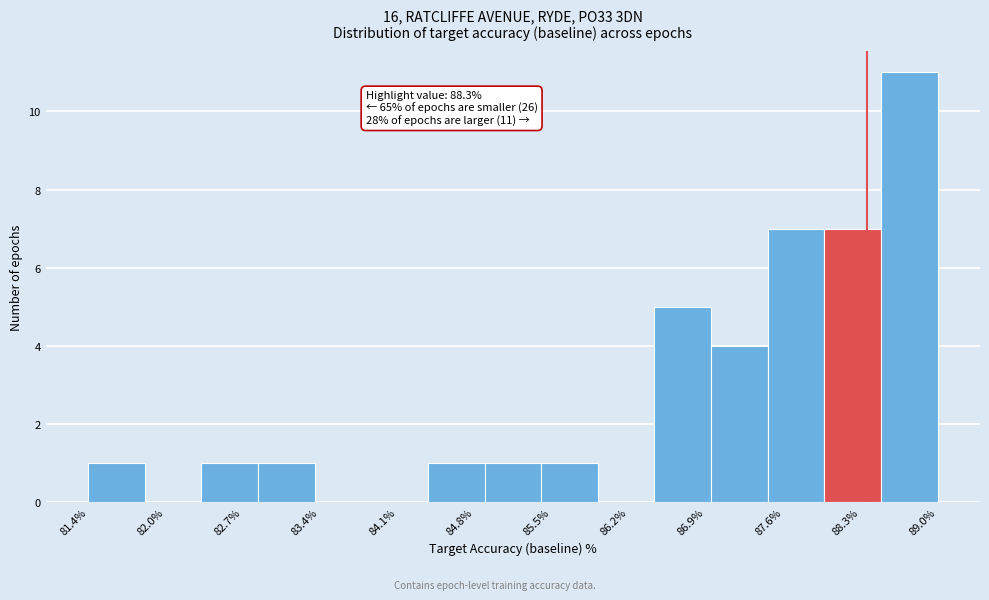

Which range on the x-axis has the tallest bar?

88.5 to 89.0